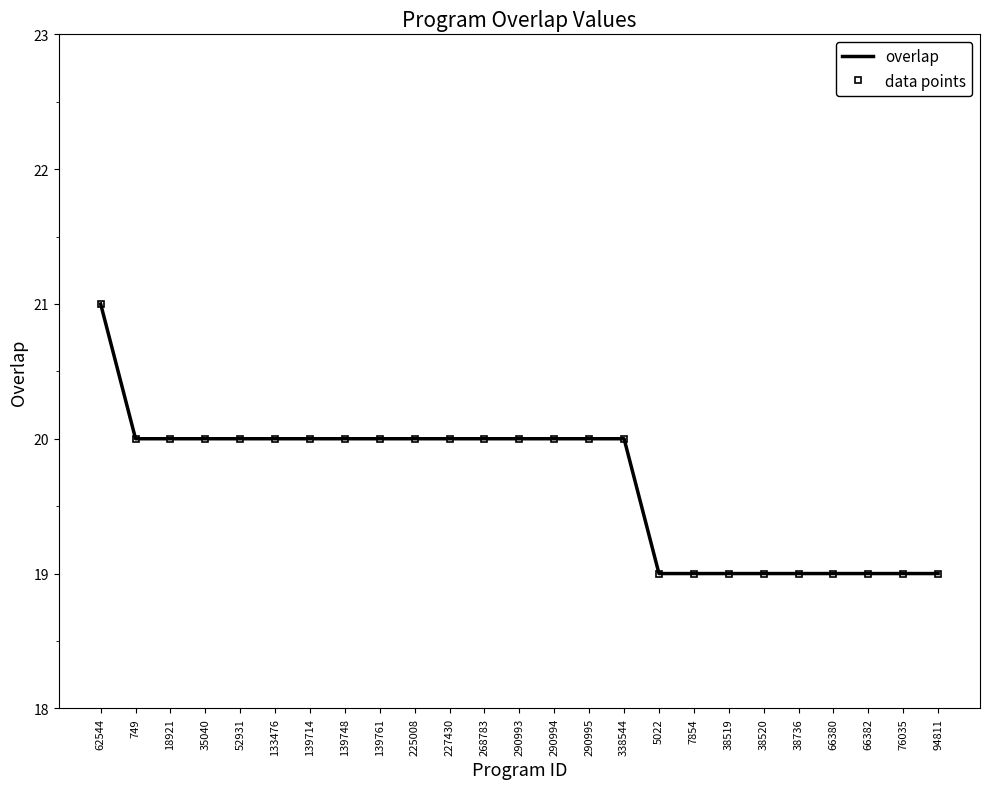

What position from the left is 76035?

24